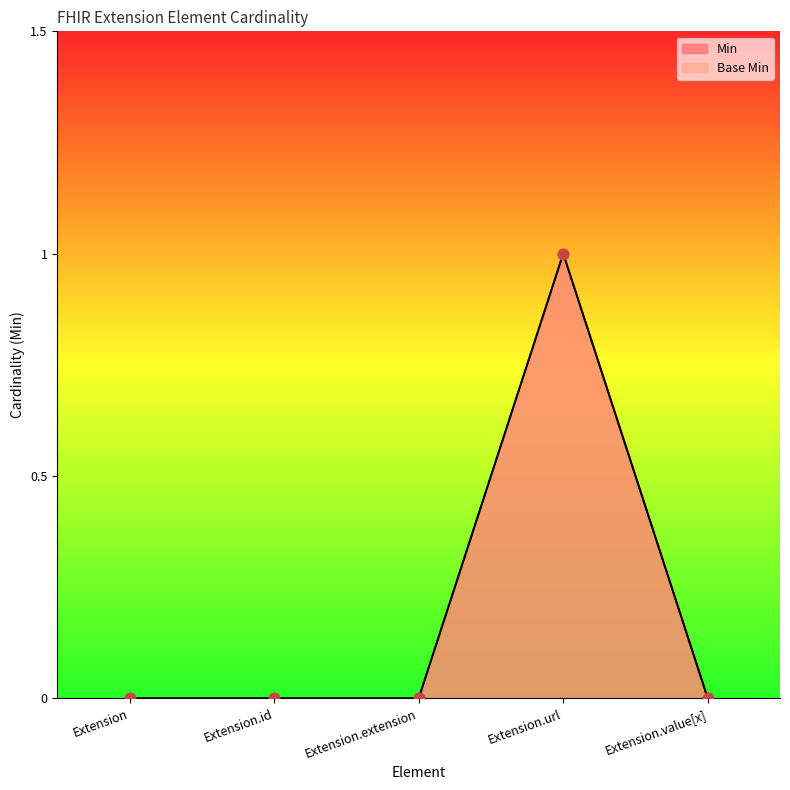

Is the value of Min at Extension.url greater than the value of Base Min at Extension?

Yes